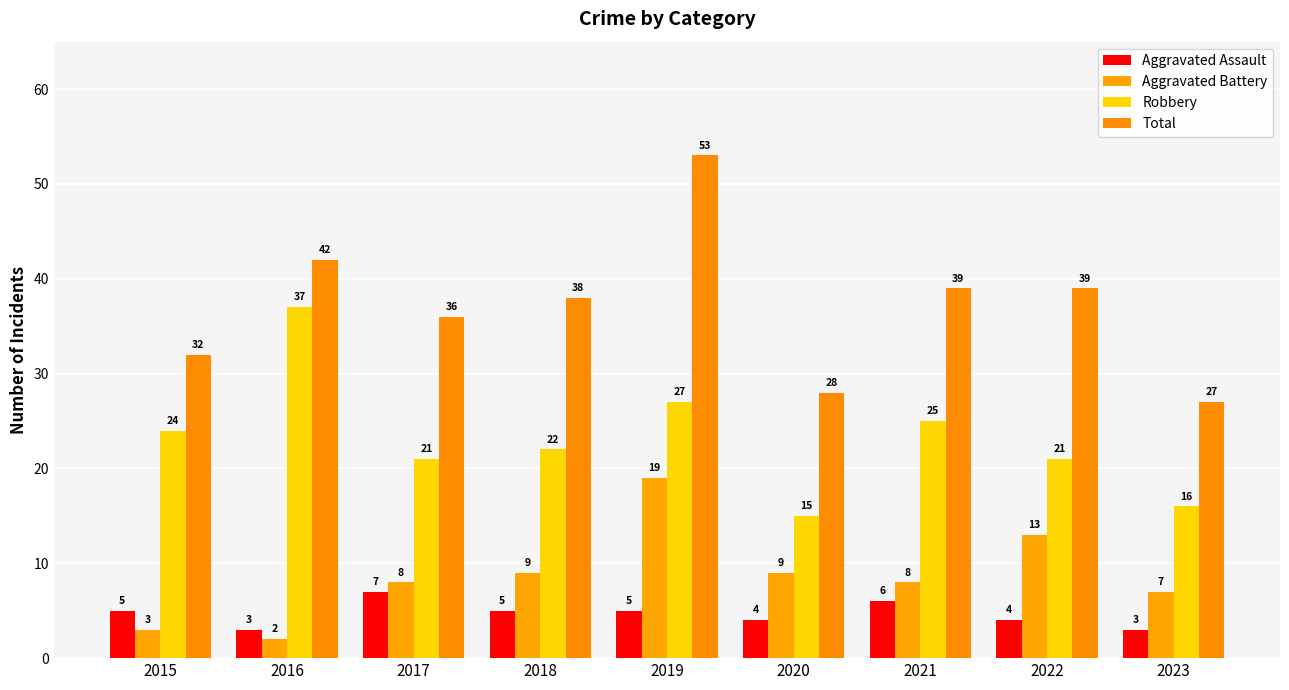

How many distinct data groups are displayed?

4